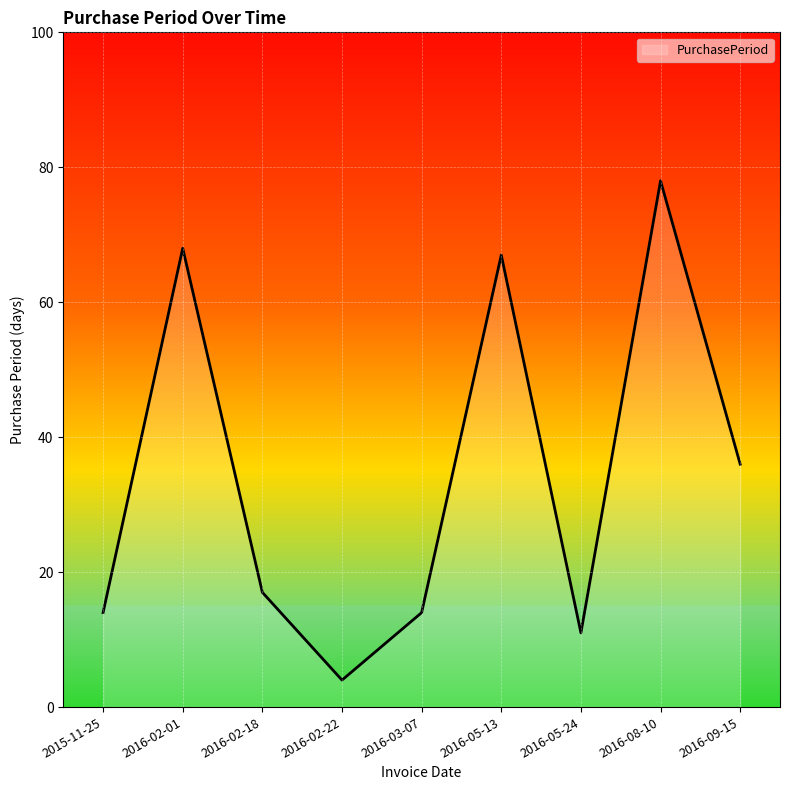

What is the ratio of the value at 2016-09-15 to the value at 2016-02-18?

2.1